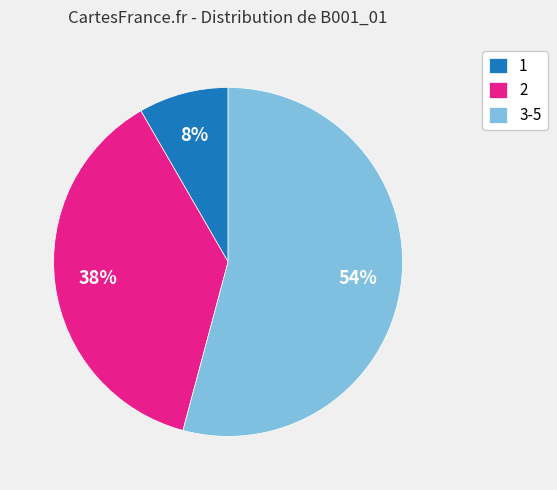

Rank the categories by value from highest to lowest.

3-5, 2, 1